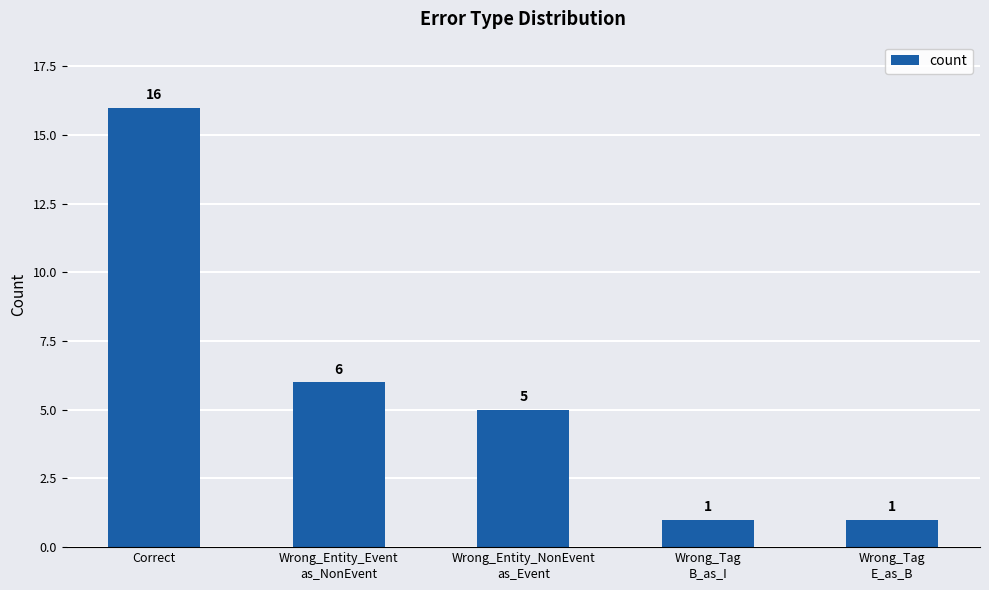

Reading left to right, transcribe all the data shown in this chart.

16	6	5	1	1